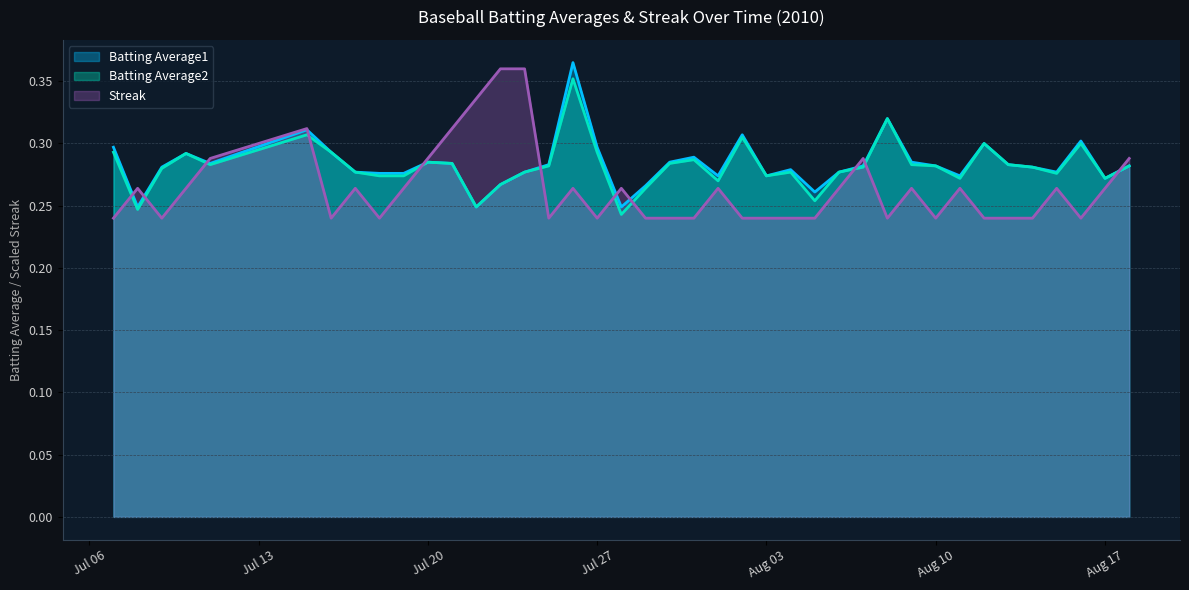

The Batting Average1 series shows 0.4 at Aug 03. True or false?

False